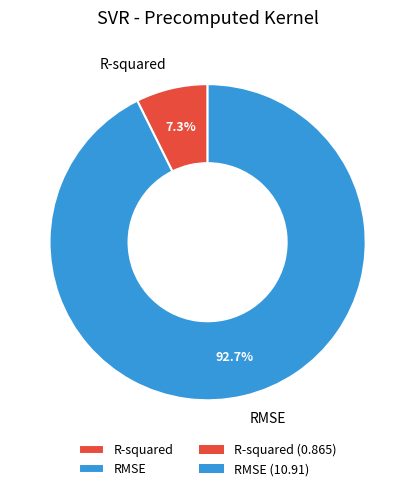

To the nearest percent, what portion does RMSE represent?

93%